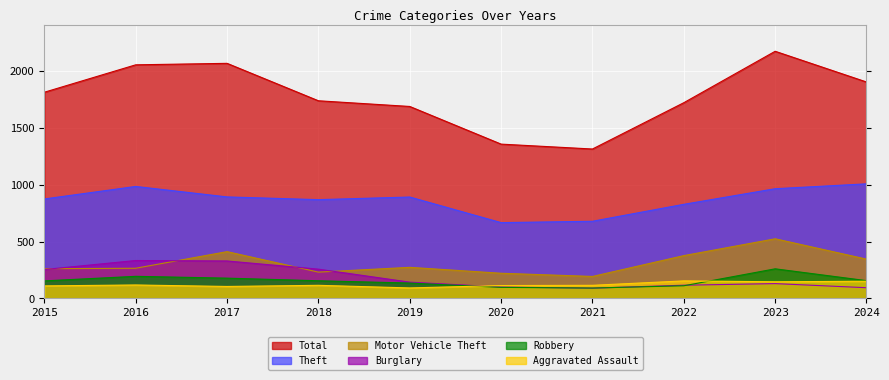

Rank the categories by Total value from lowest to highest.

2021, 2020, 2019, 2022, 2018, 2015, 2024, 2016, 2017, 2023